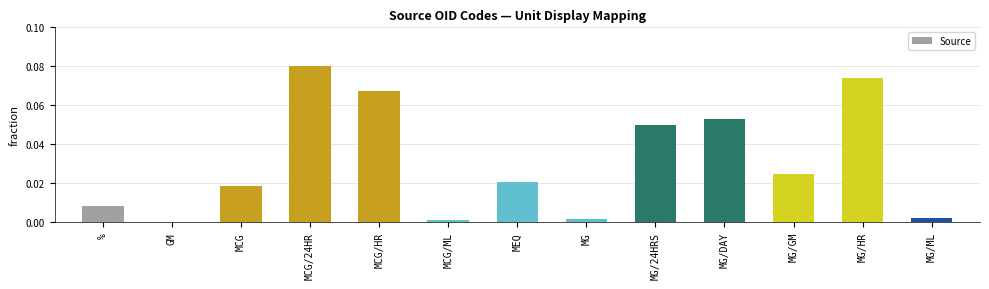

Which label corresponds to the largest value in the chart?

MCG/24HR